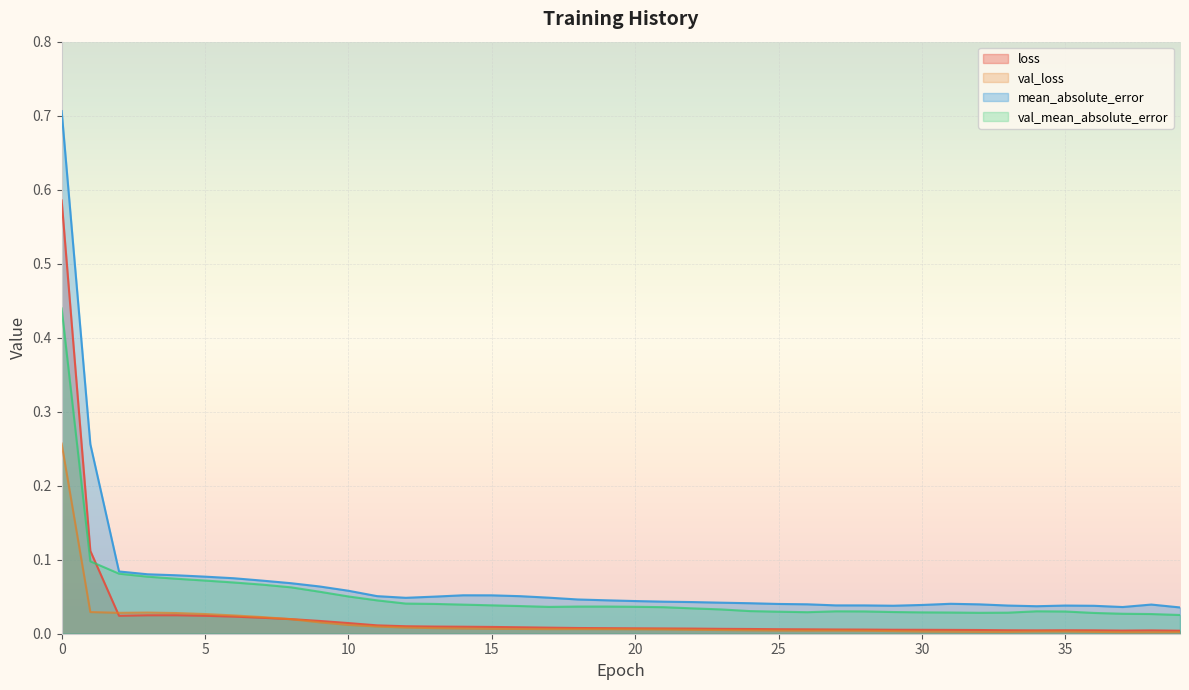

True or false: mean_absolute_error has a value of 0.0 at 16.

False